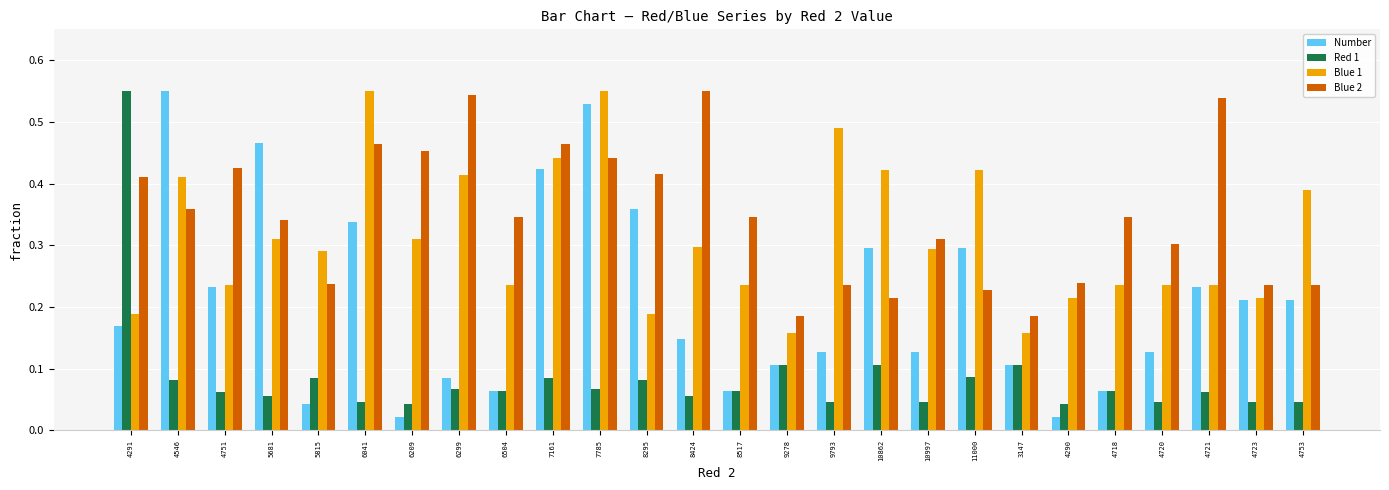

Between 7161 and 8424, which series saw the biggest shift?

Number